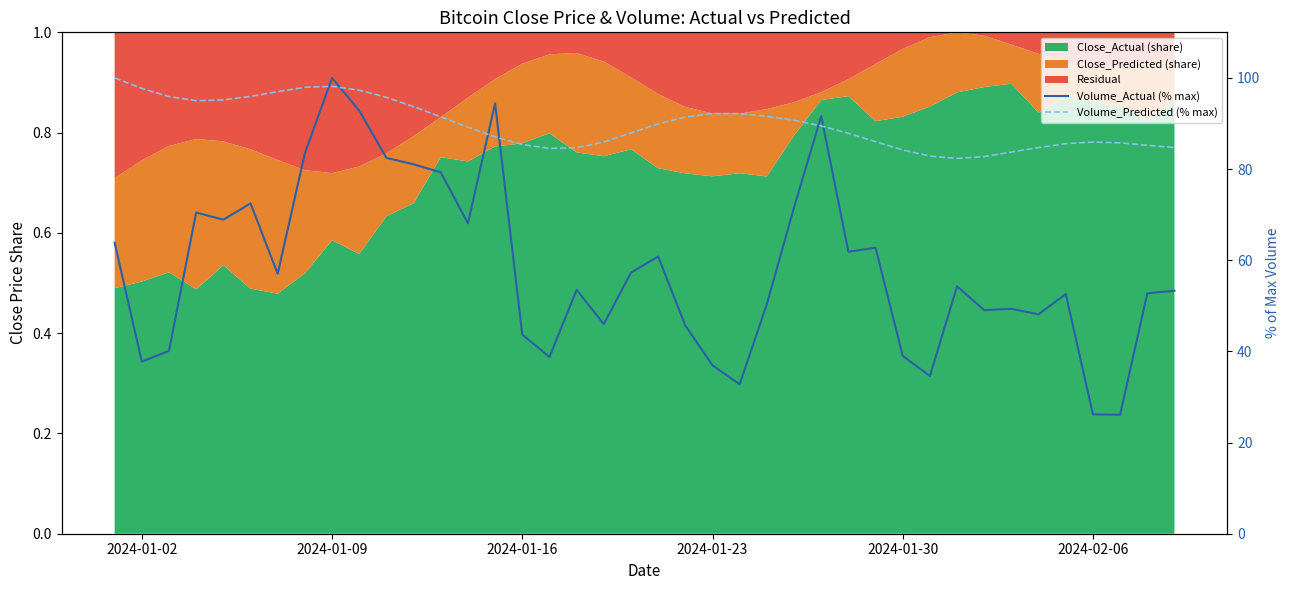

How many lines are shown in the chart?

2